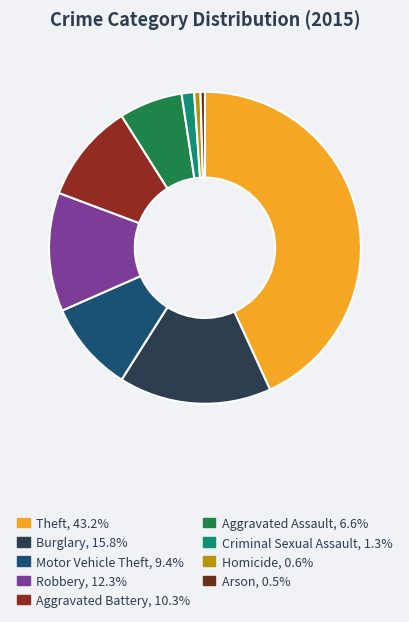

What percentage do Burglary and Motor Vehicle Theft together represent?

25.3%